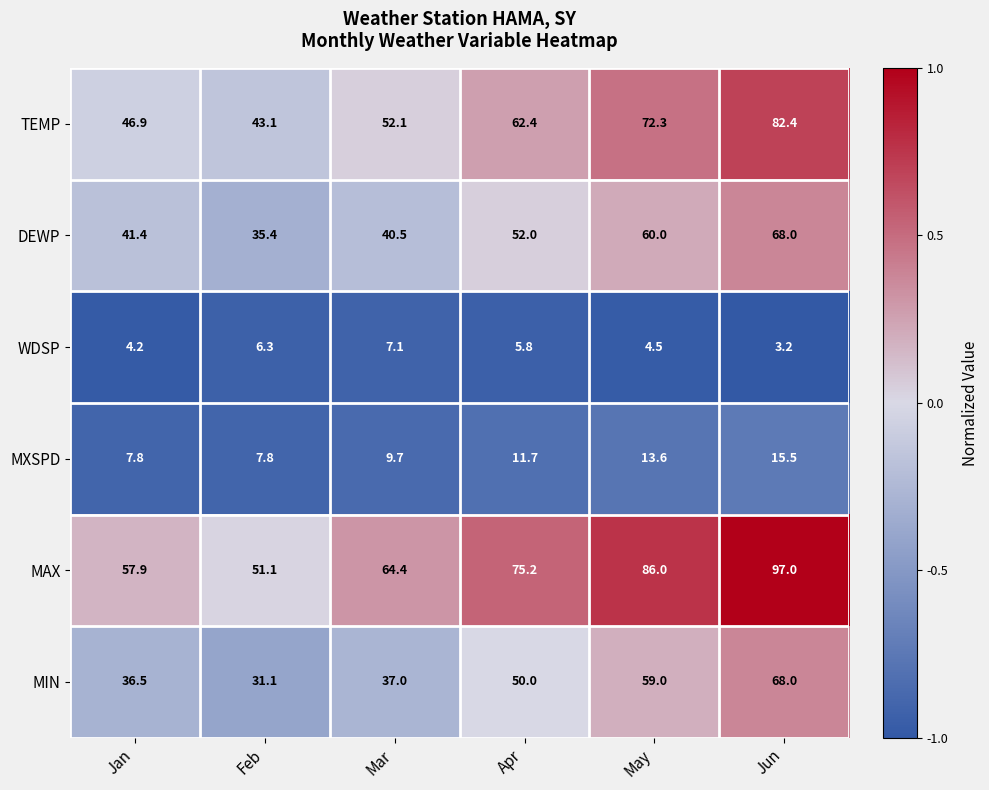

Between Mar and May, which series saw the biggest shift?

MIN